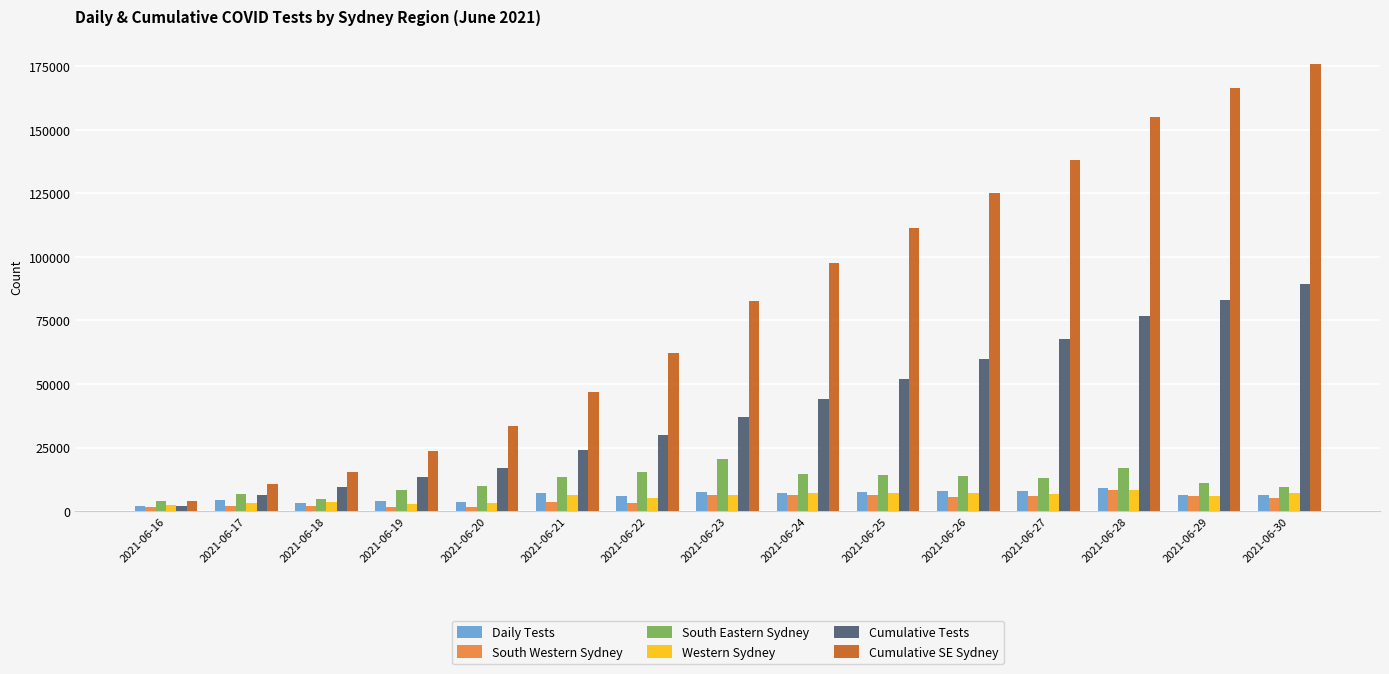

The value of Western Sydney at 2021-06-23 is 6339. True or false?

True